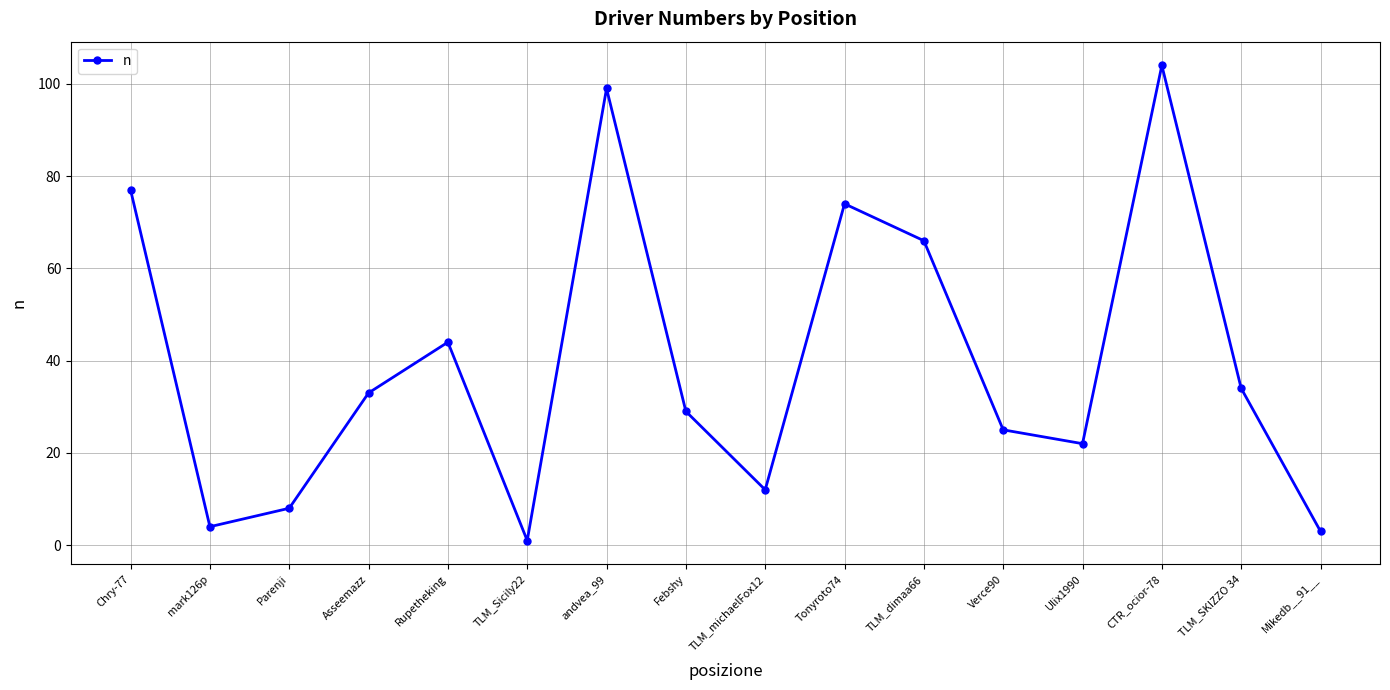

At which category does the chart reach its minimum across all series?

TLM_Sicily22